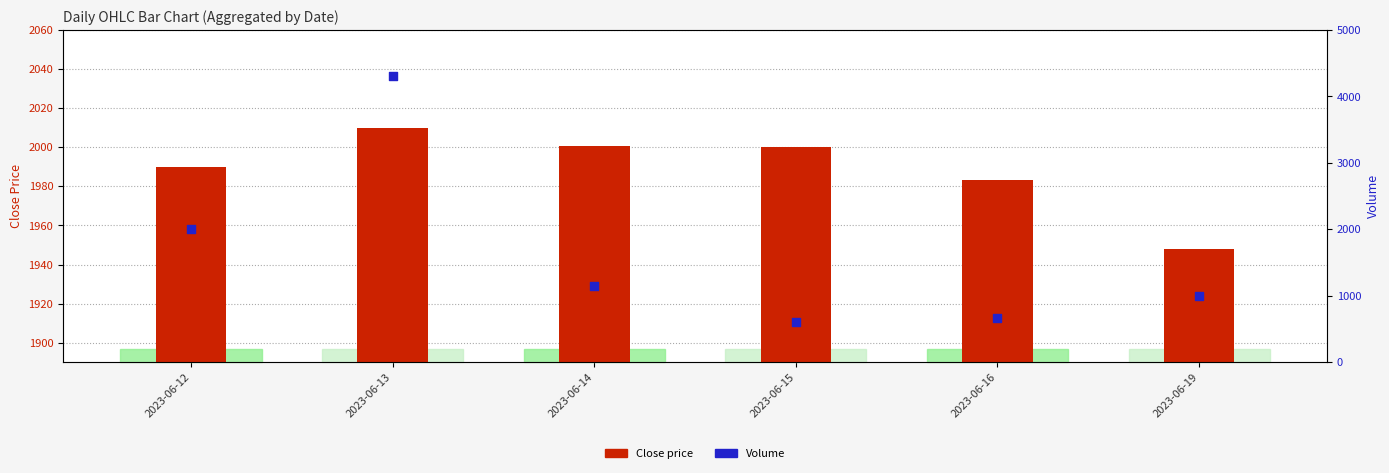

What are all the series names shown in the legend?

Close Price, Volume